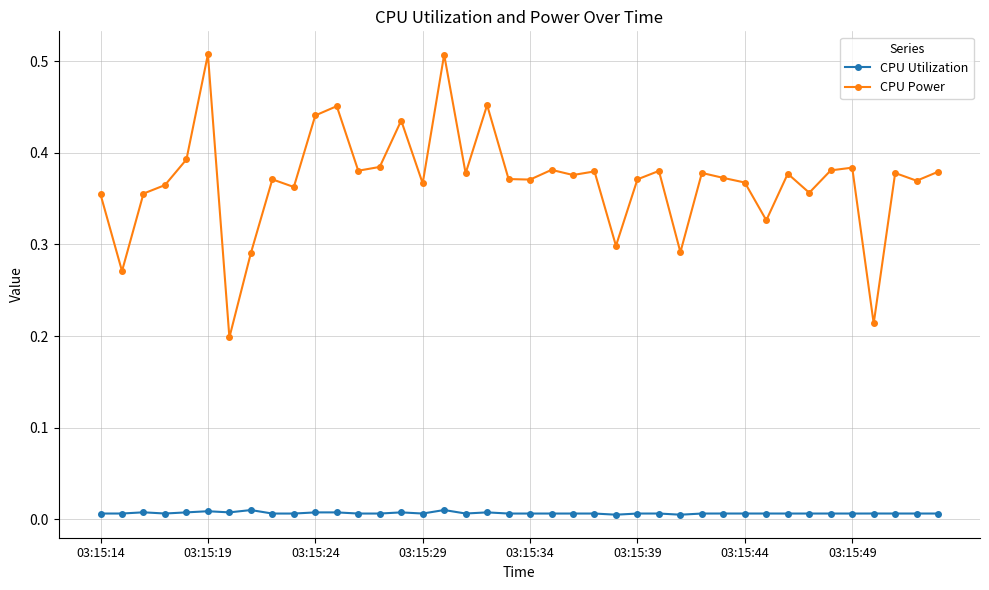

True or false: CPU Power has more than 0 interior local peaks.

True